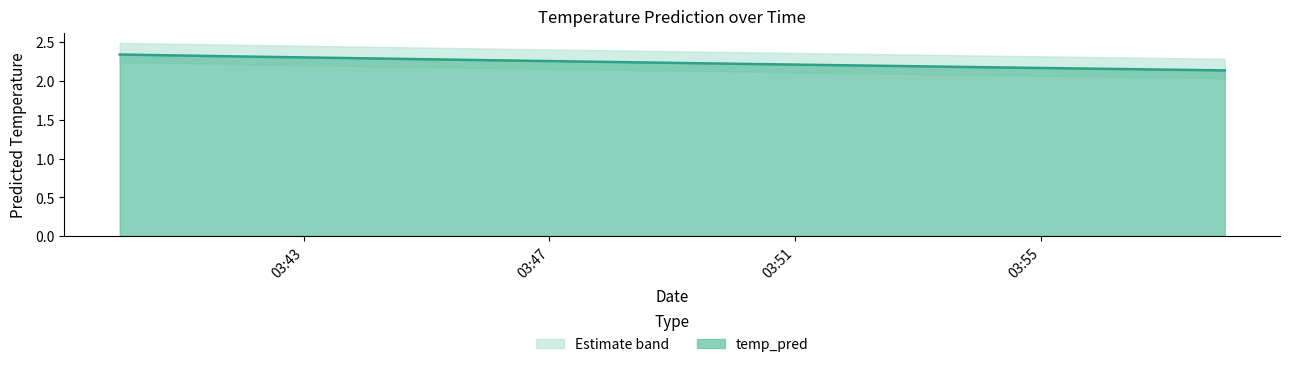

What is the smallest value displayed?

2.1